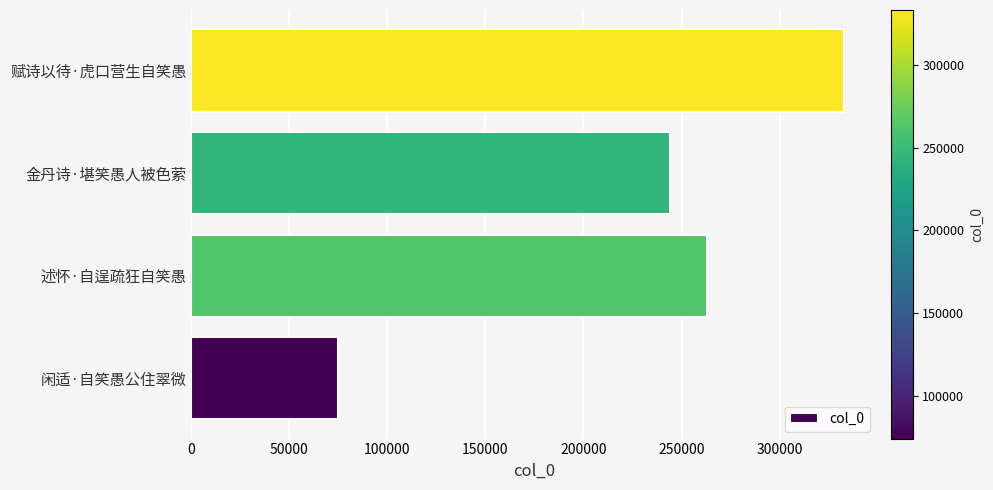

What is the ratio of the value at 金丹诗·堪笑愚人被色萦 to the value at 赋诗以待·虎口营生自笑愚?

0.7